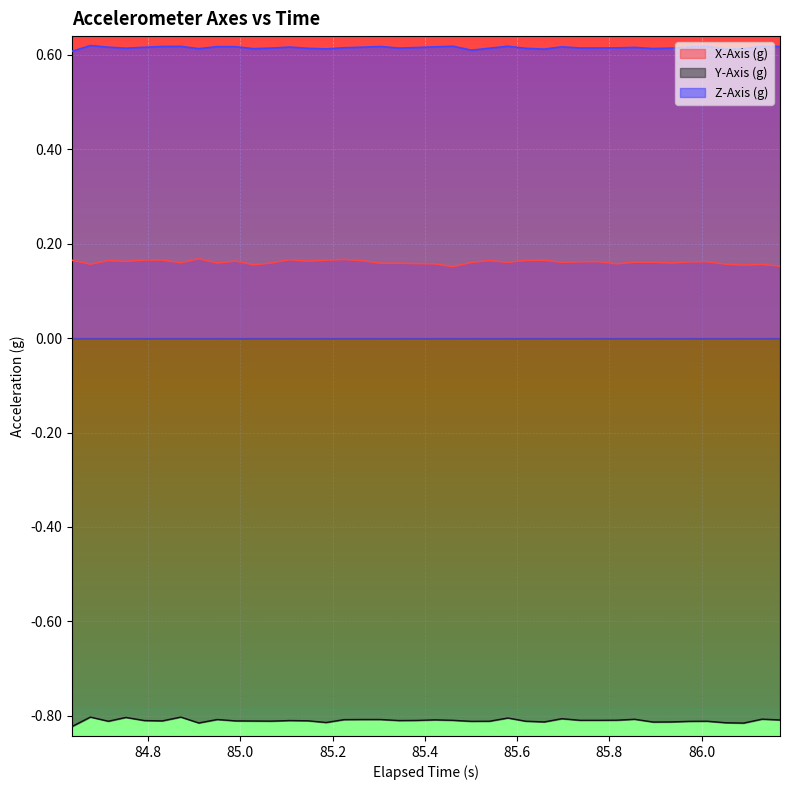

What is the average value of the Z-Axis (g) series?

0.6